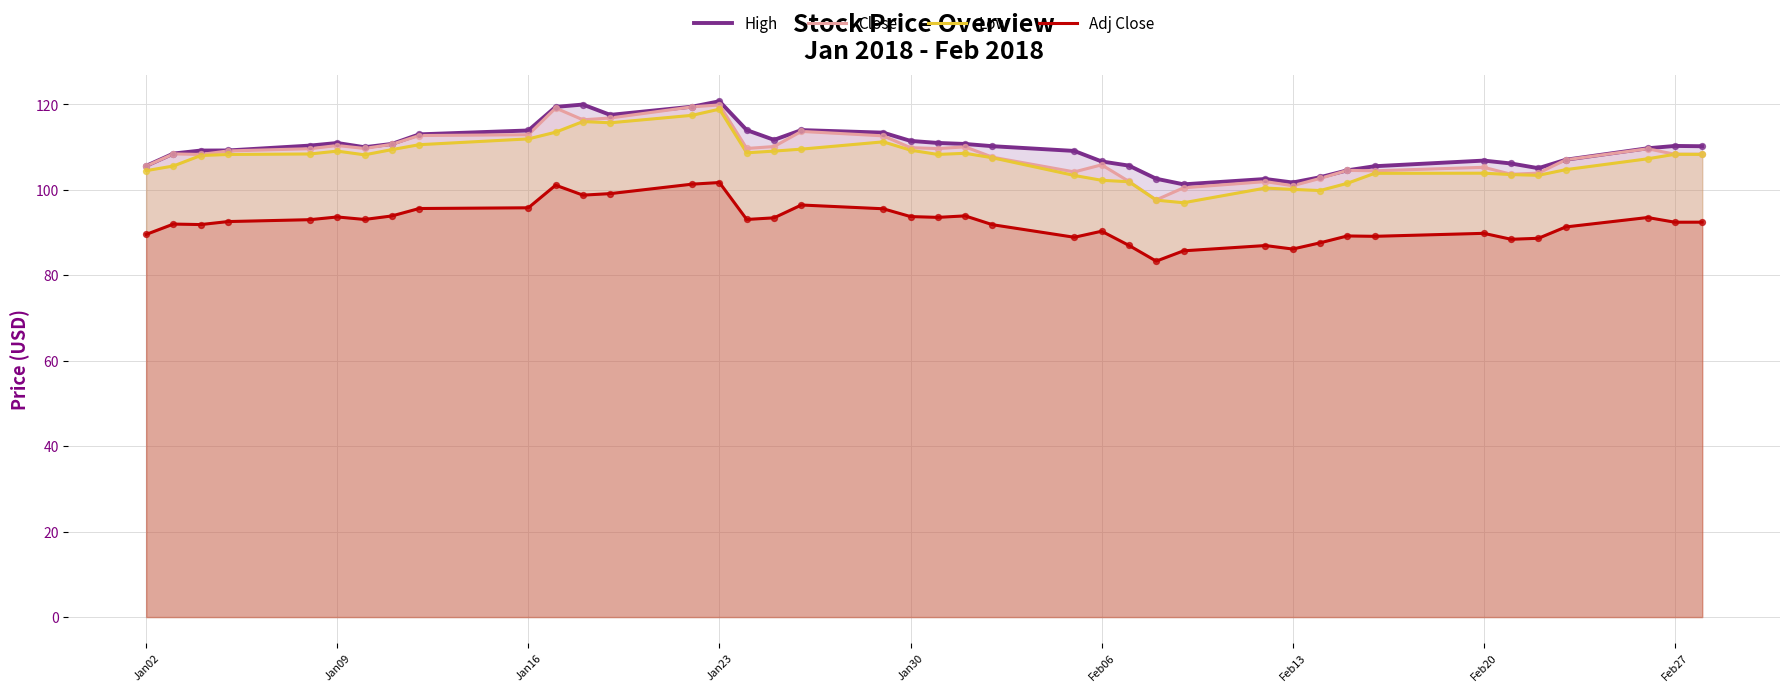

Which series has the widest spread of Y values?

Close